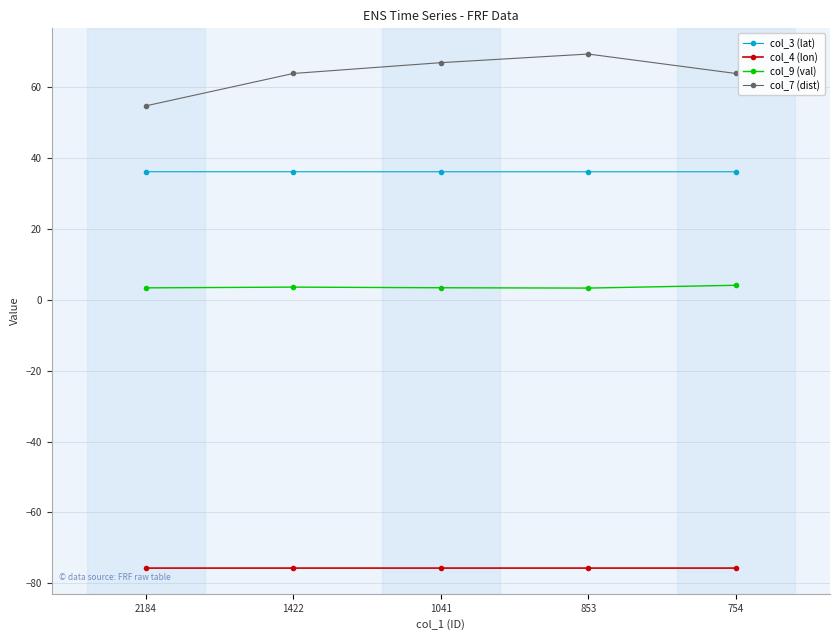

Read the col_7 (dist) value at 1422.

64.0